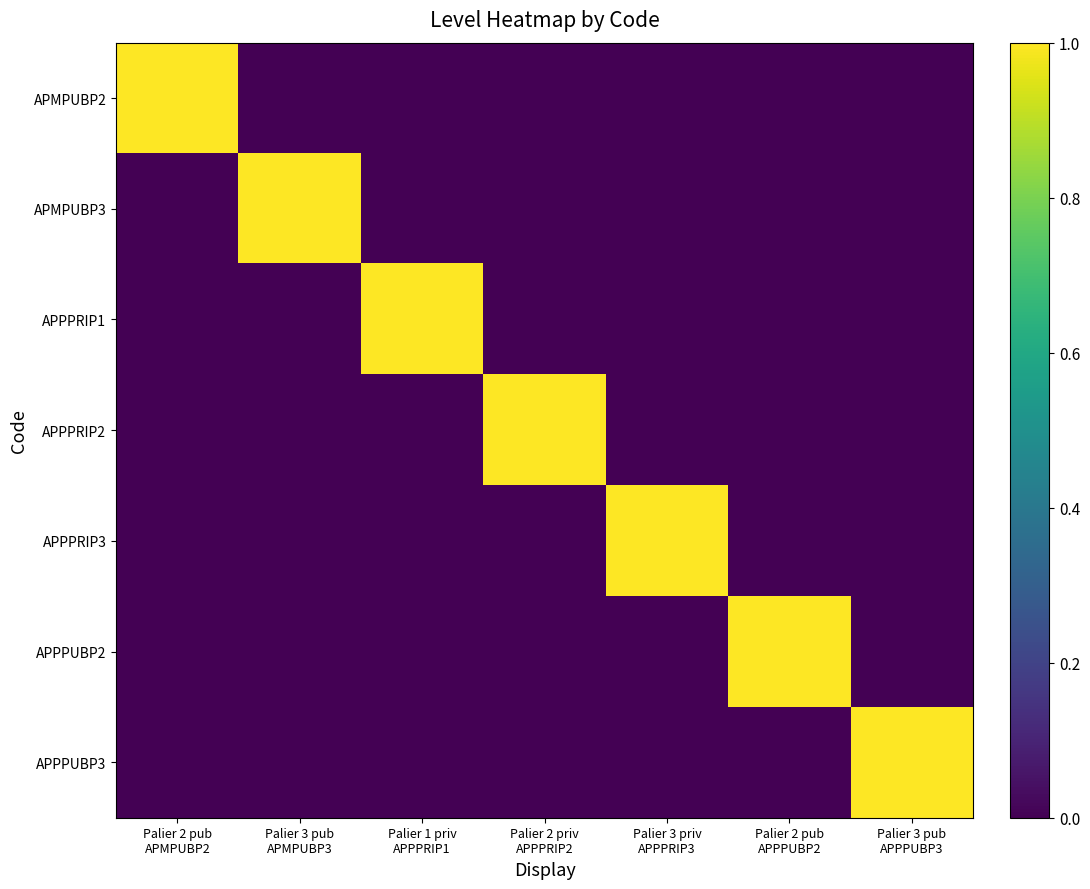

At Palier 2 priv APPPRIP2, list the series in order from largest to smallest.

APPPRIP2, APMPUBP2, APMPUBP3, APPPRIP1, APPPRIP3, APPPUBP2, APPPUBP3